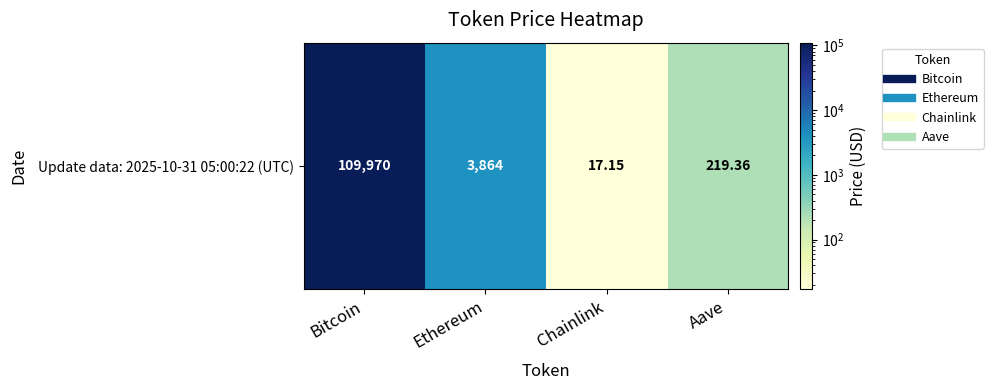

Where does the data first go above 3863?

Bitcoin